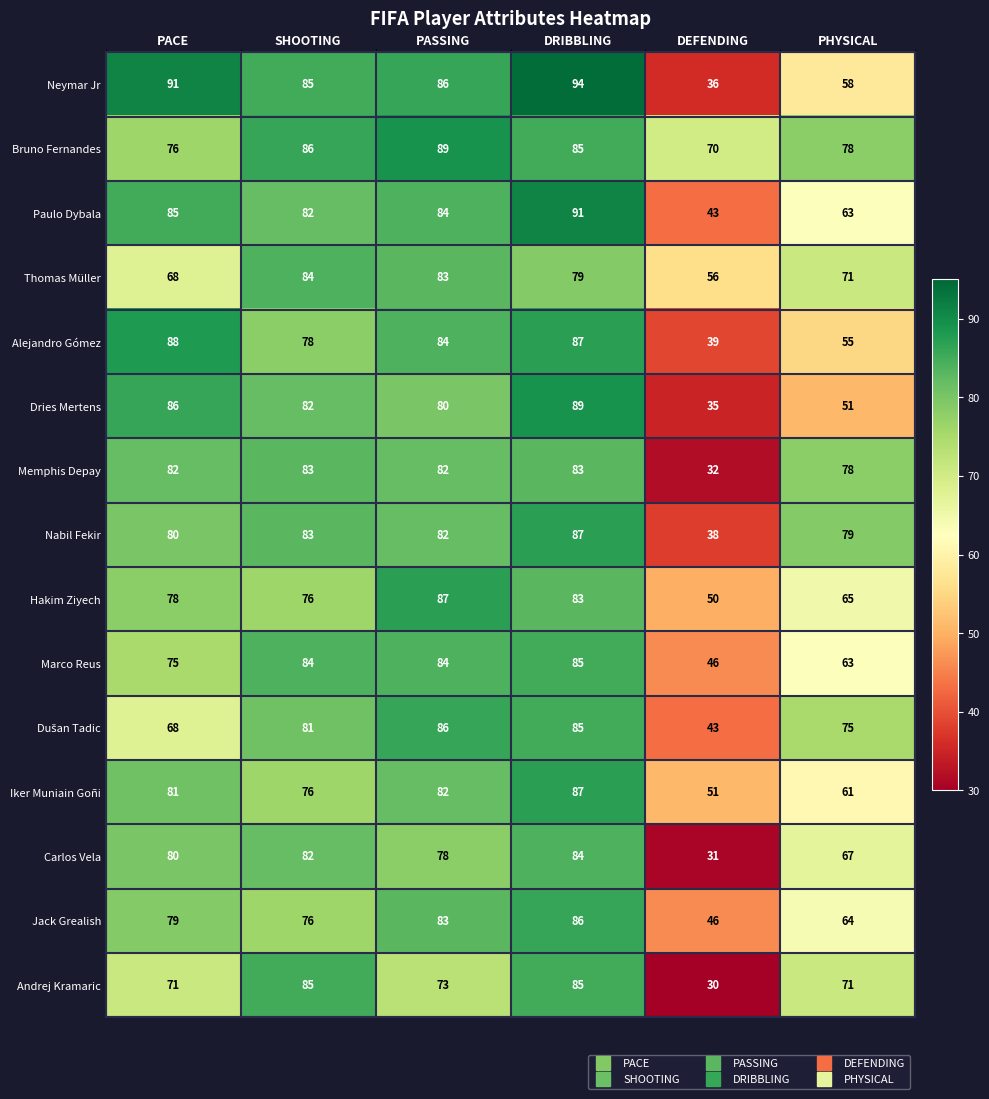

What is the spread (max minus min) of values at PHYSICAL?

28